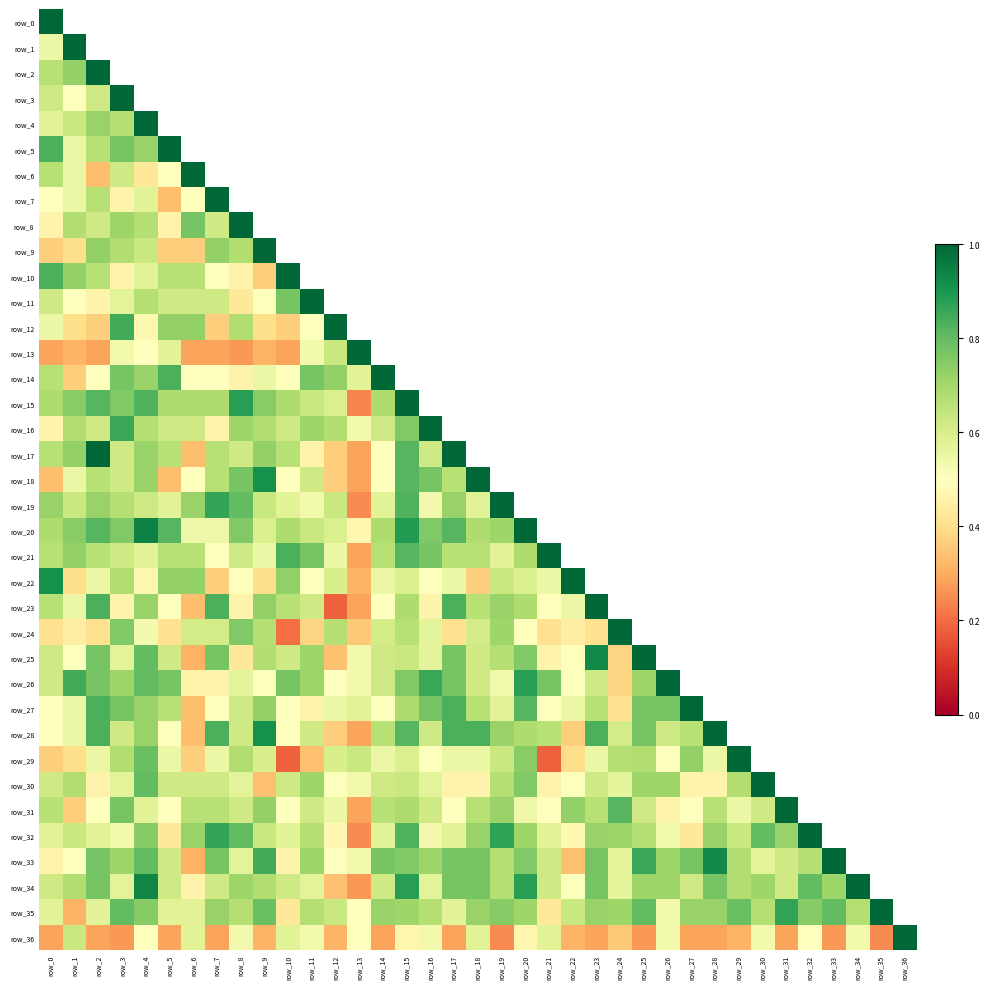

Read the row_20 value at row_16.

0.8